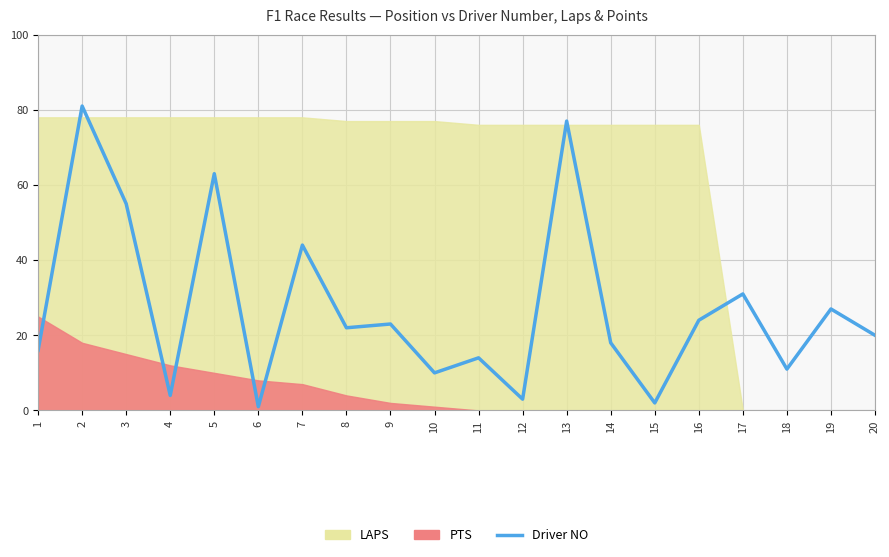

Rank the categories by value from highest to lowest.

2, 13, 5, 3, 7, 17, 19, 16, 9, 8, 20, 14, 1, 11, 18, 10, 4, 12, 15, 6